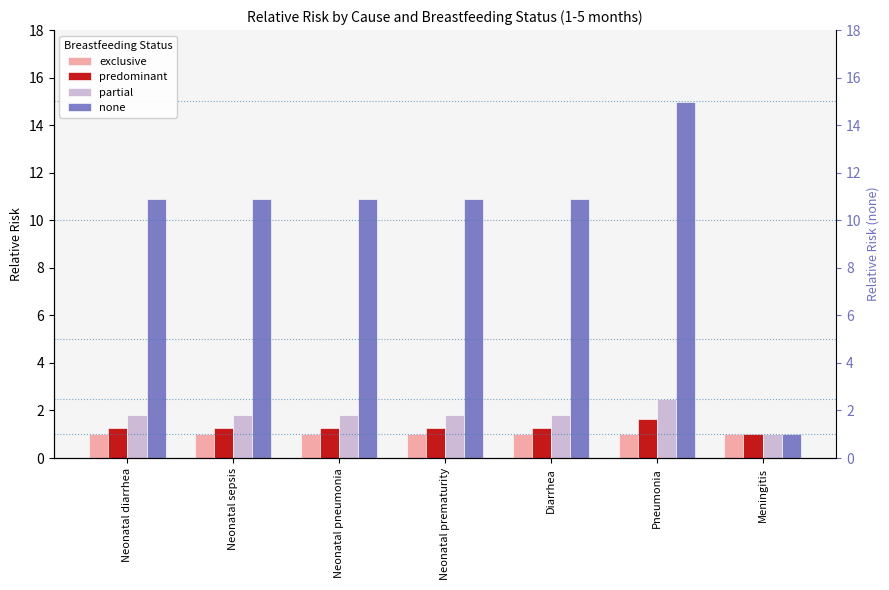

What is the label of the 6th bar from the left?

Pneumonia